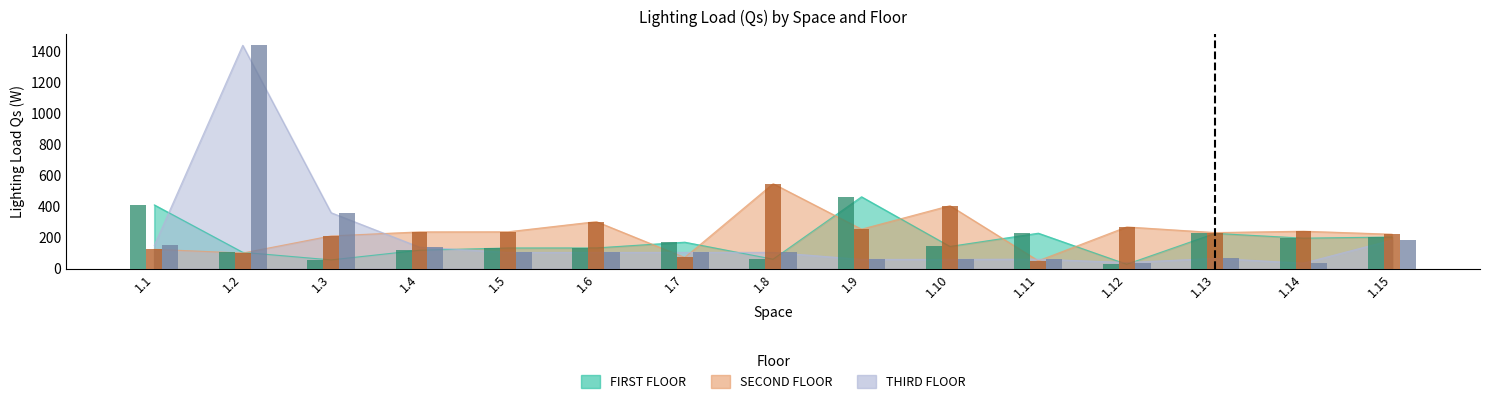

Which series has the largest total across all categories?

SECOND FLOOR